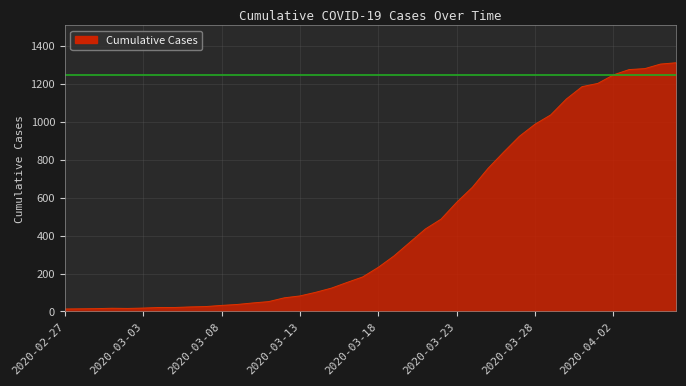

What is the difference between the maximum and minimum values?

1299